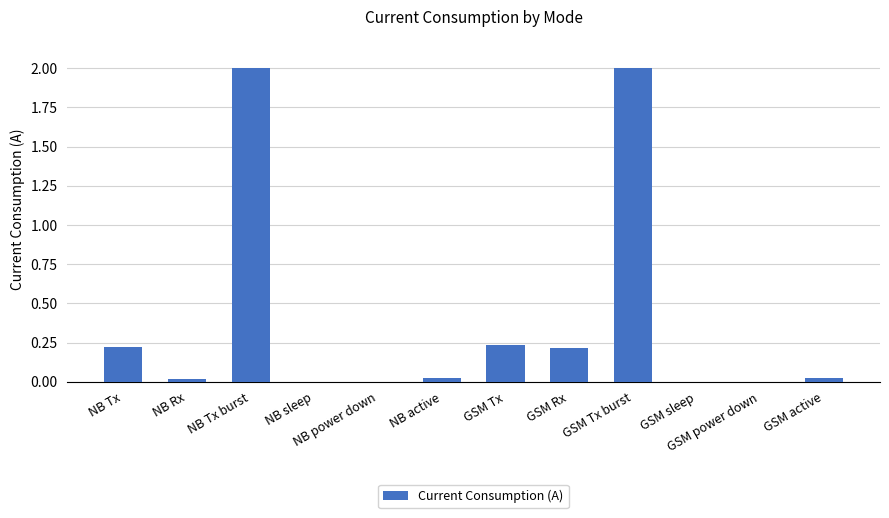

What is the sum of all values?

4.7